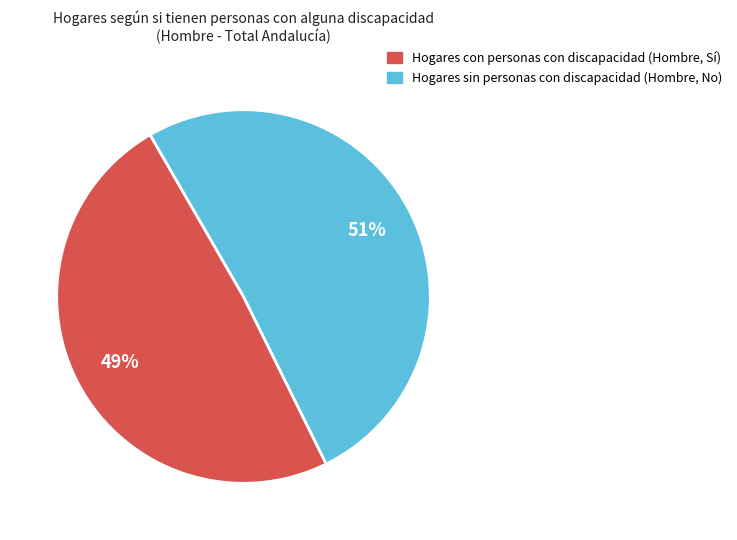

Is there a majority slice in this chart?

Yes